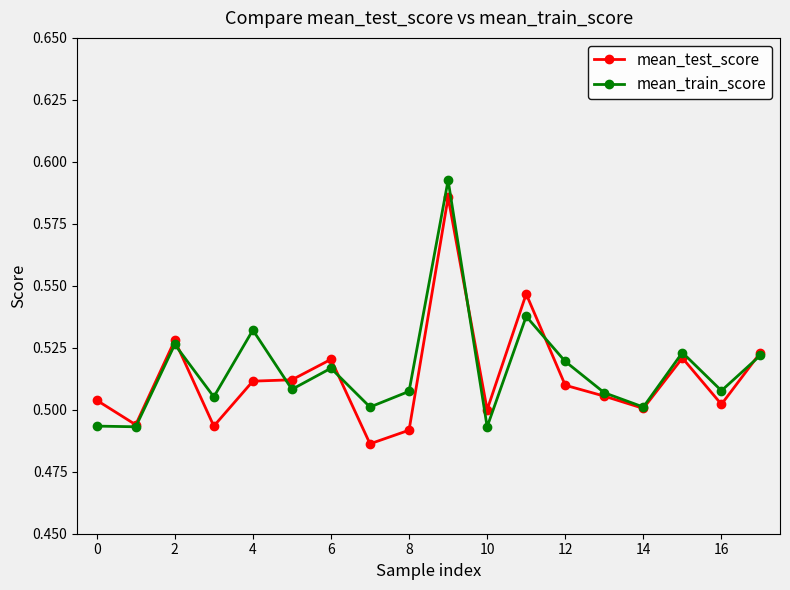

Count the mean_test_score values in the range 0 to 1.

18